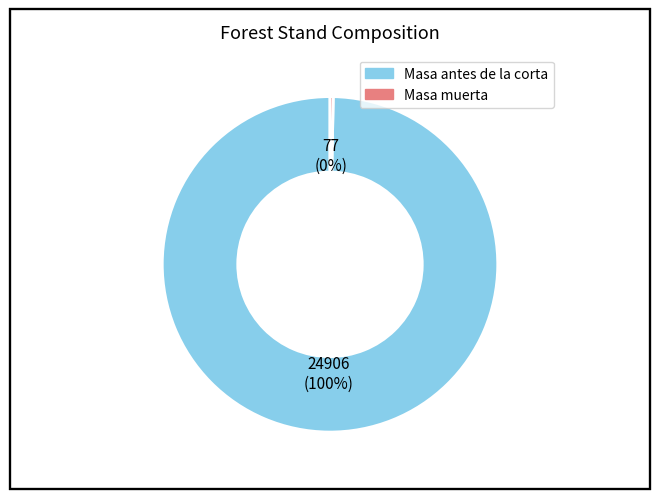

To the nearest percent, what is the average slice percentage?

50%